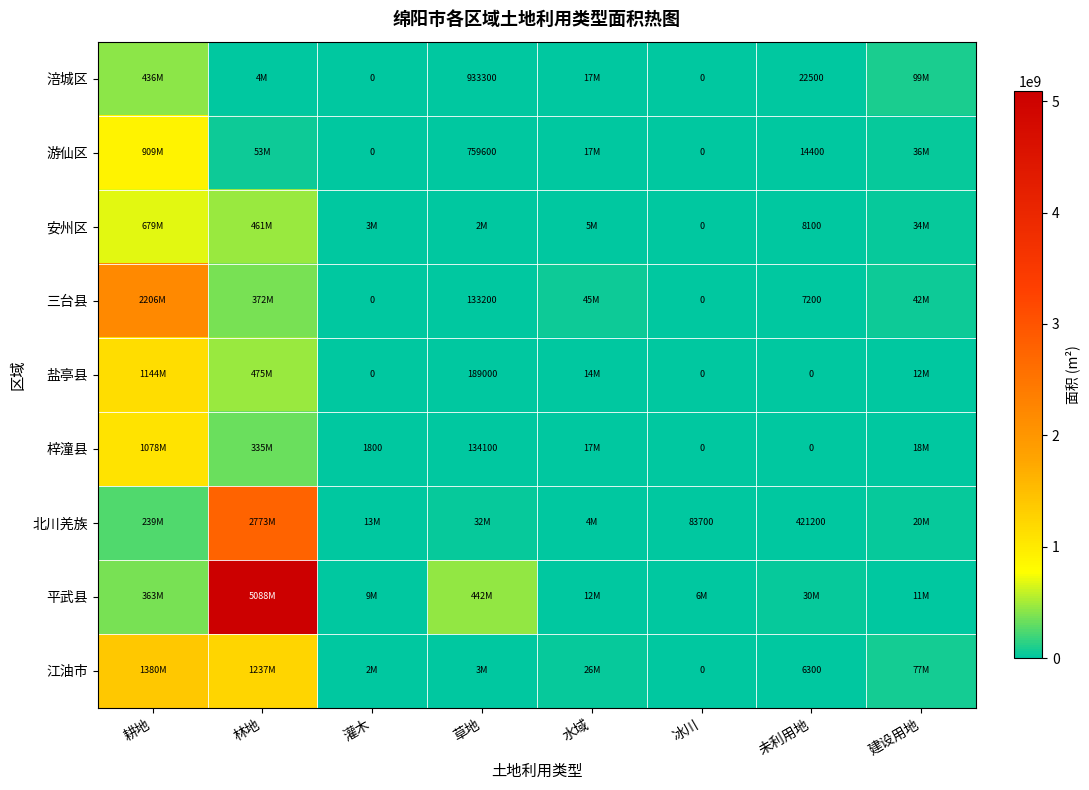

What is the sum of all 游仙区 values?

1016219700